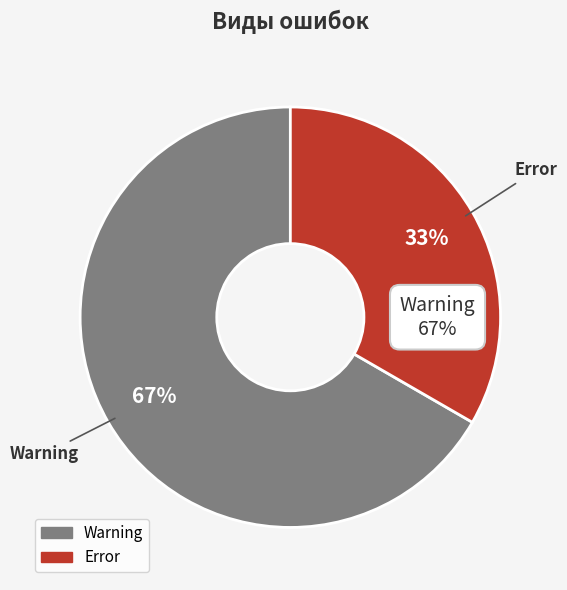

Combined, do Error and Warning account for over 50%?

Yes